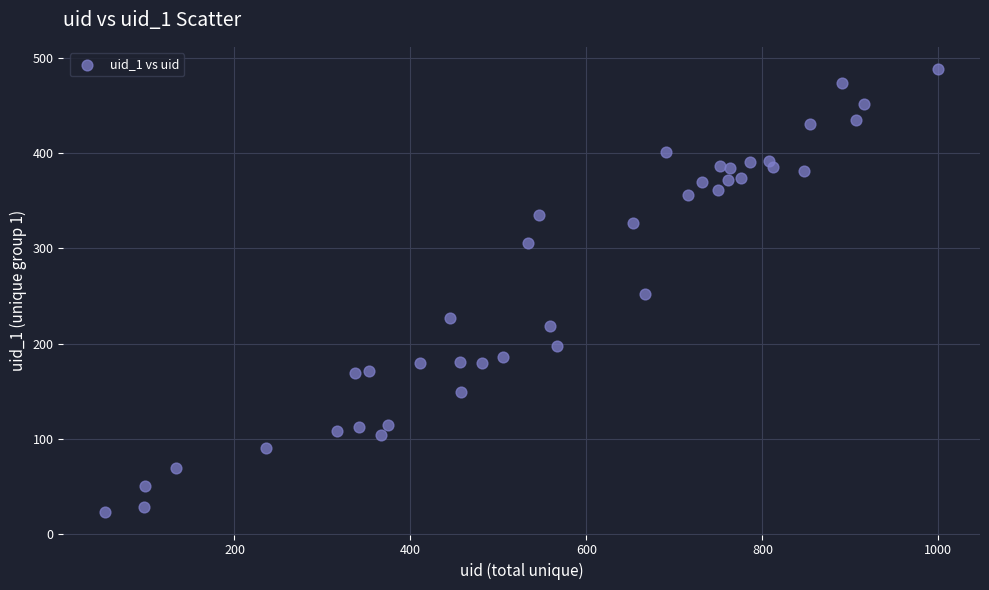

What is the range of X values (max minus min)?

947